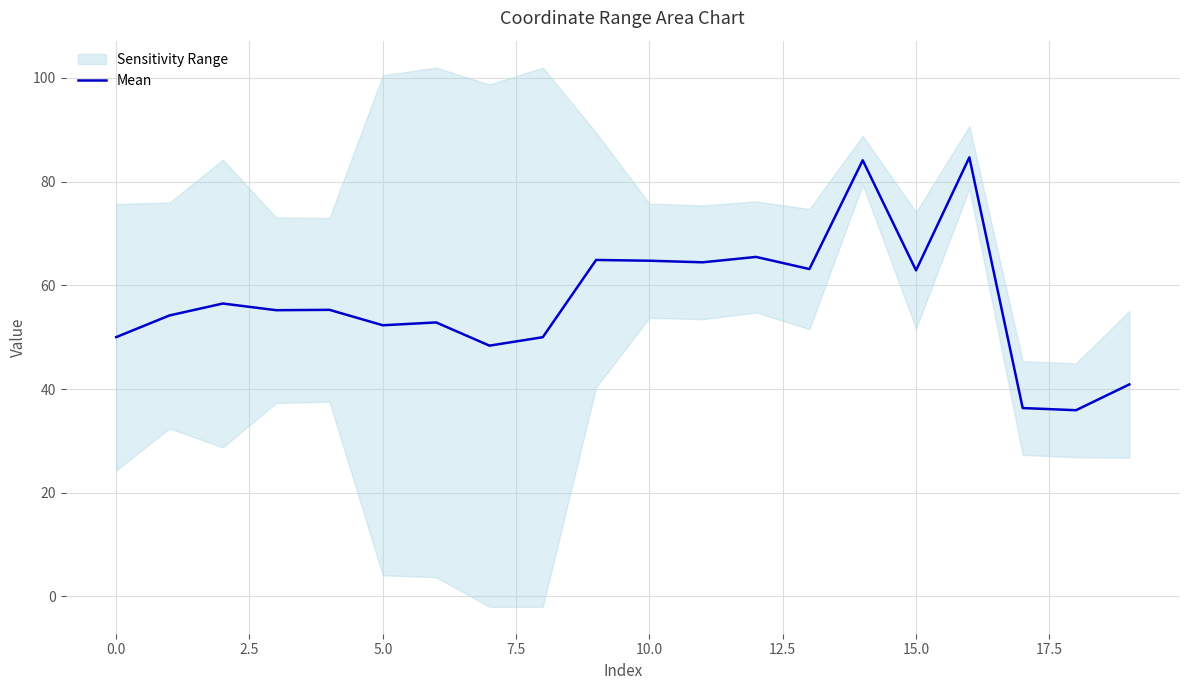

Which label corresponds to the largest value in the chart?

16